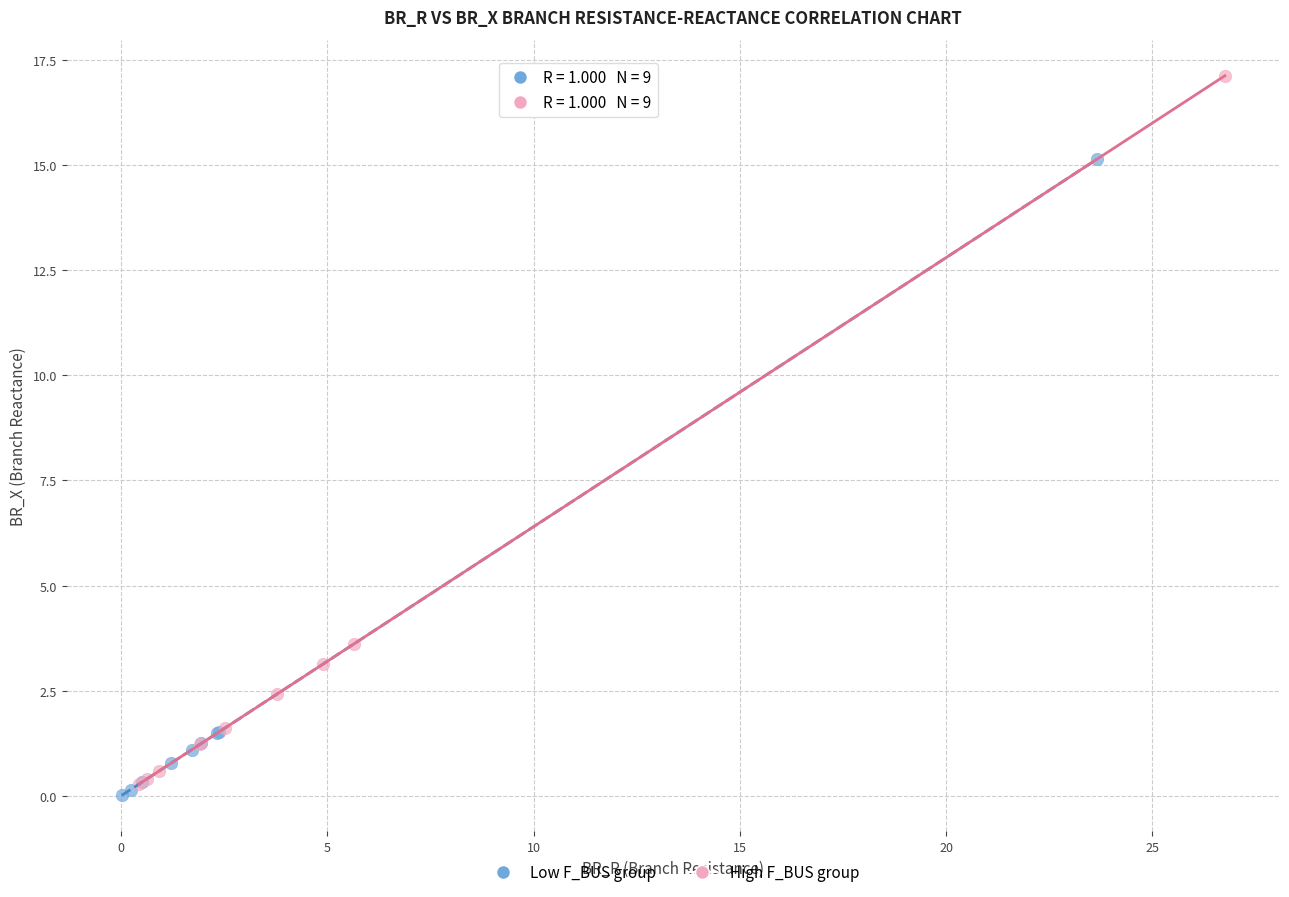

Which series reaches the maximum Y coordinate?

High F_BUS group